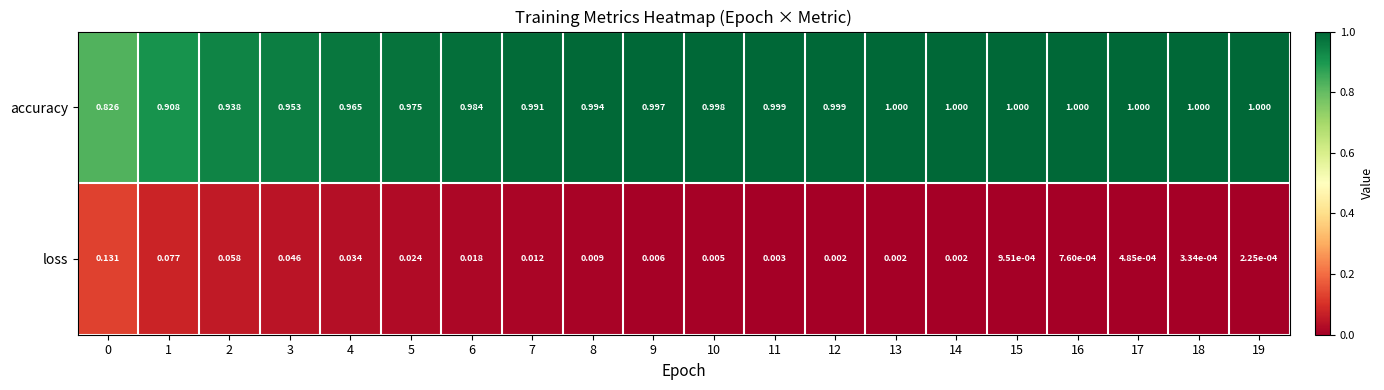

Rank the series by their maximum value, from highest to lowest.

accuracy, loss